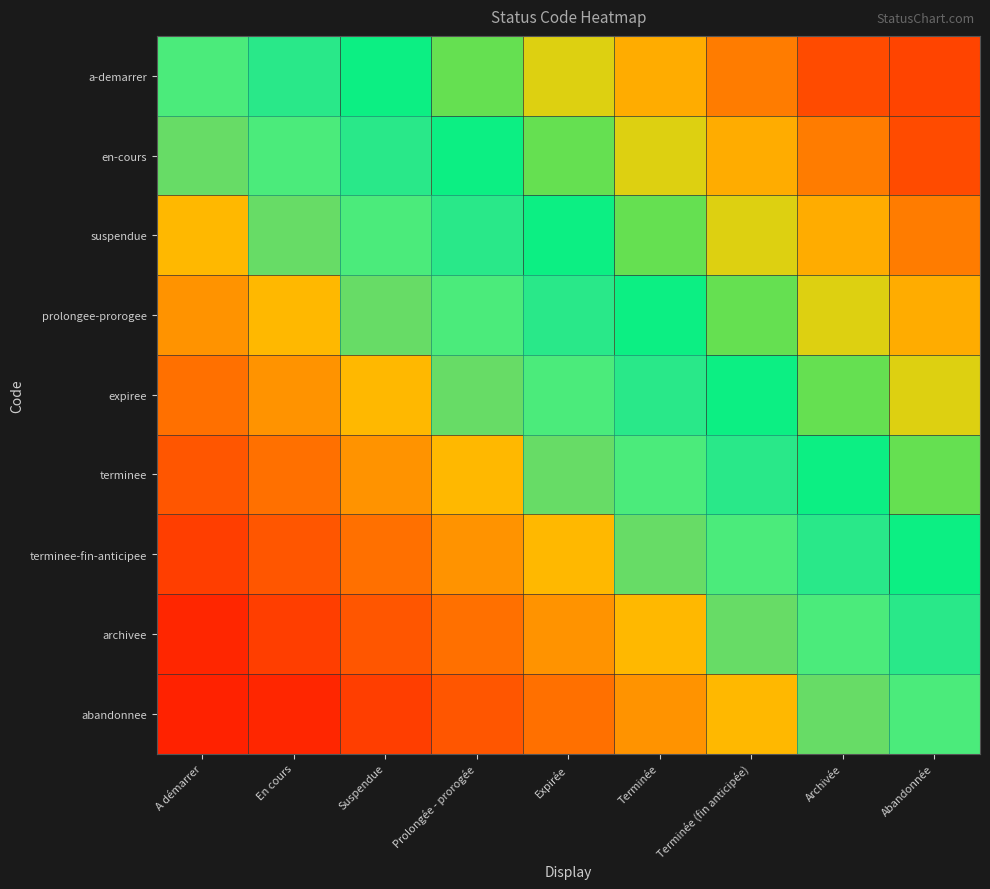

Which series has the largest total across all categories?

a-demarrer